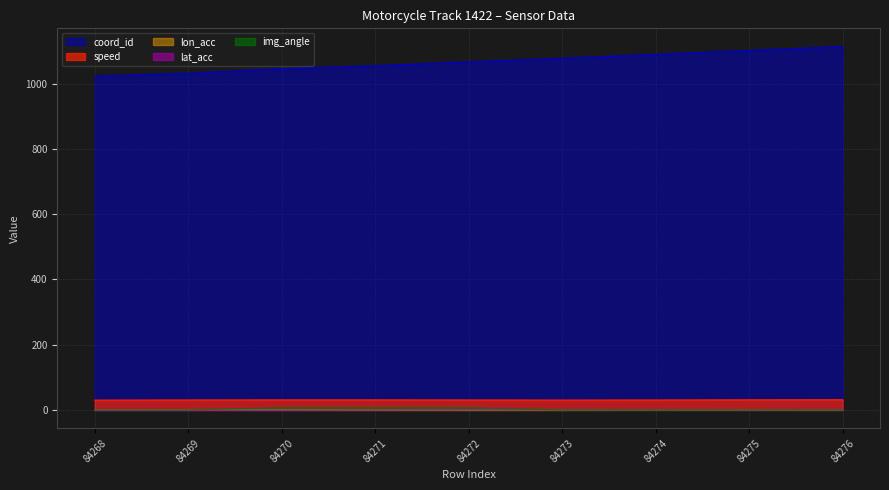

Does the chart display data point markers on the line(s)?

No